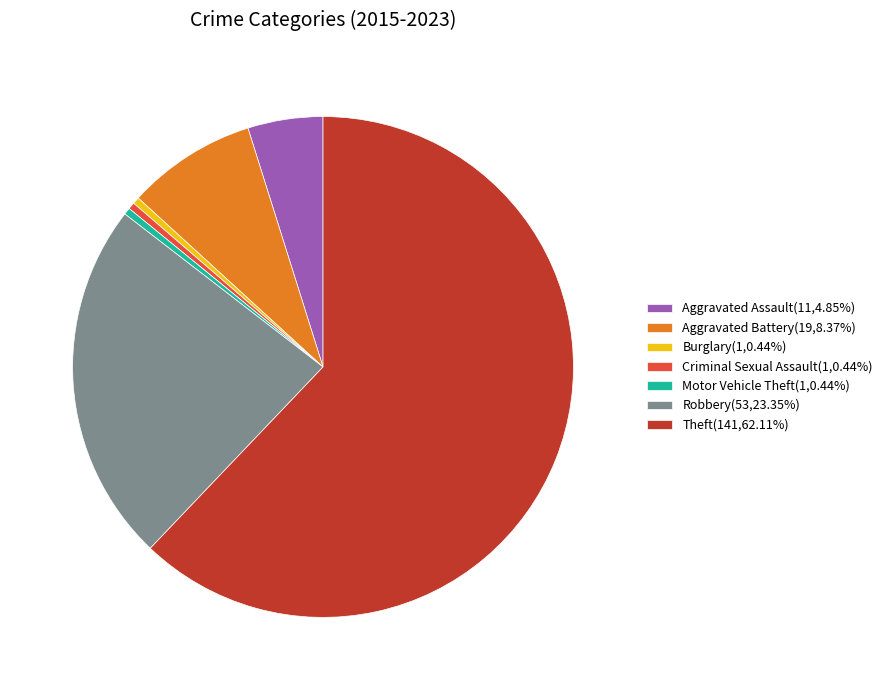

Is there any slice that represents more than half of the pie?

Yes